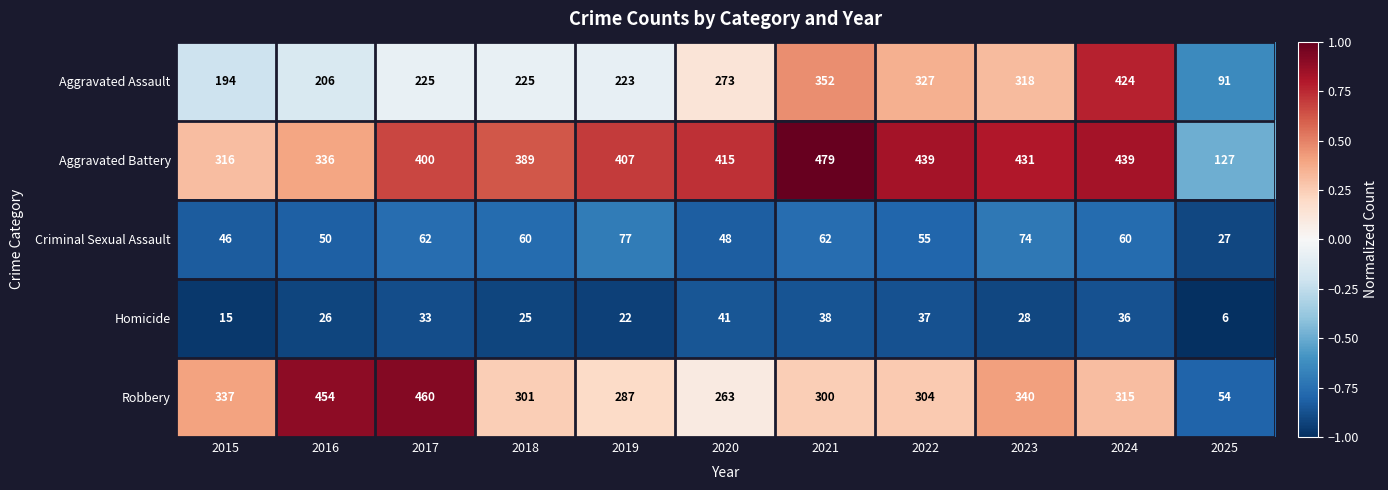

What is the total value across all series at 2023?

1191